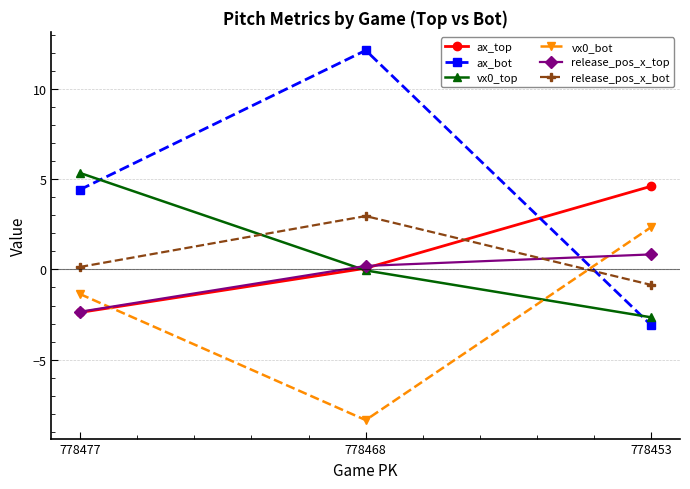

The ax_top series shows 4.6 at 778453. True or false?

True